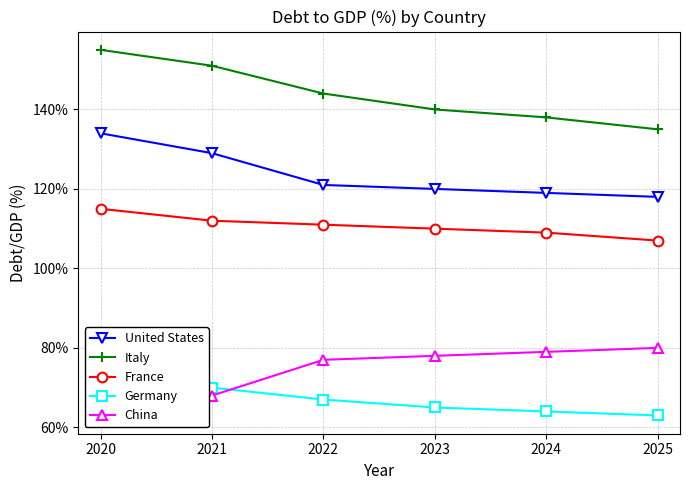

What is the sum of the United States values at 2021 and 2025?

247